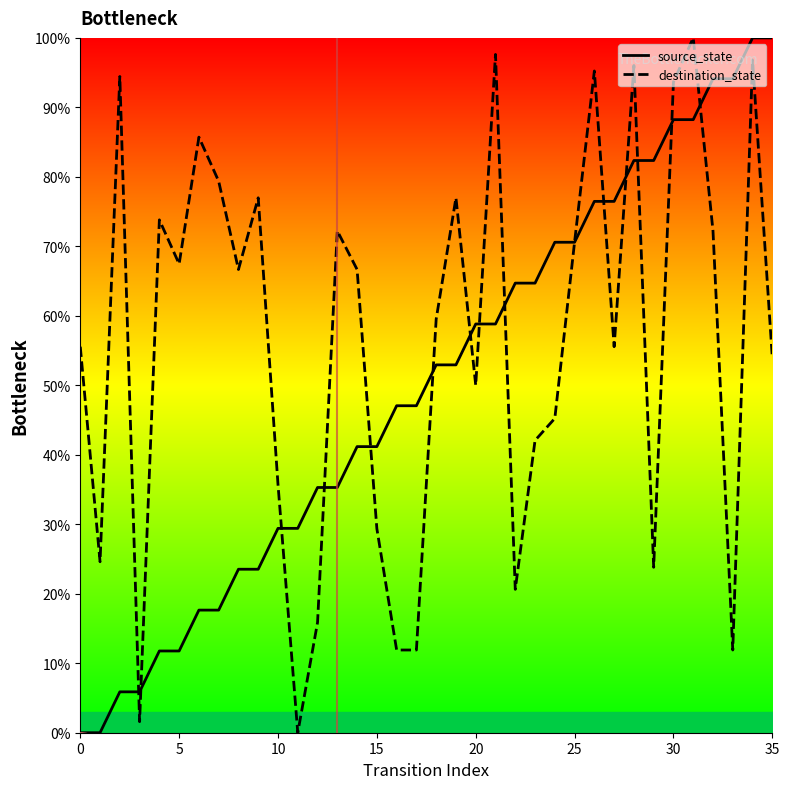

What is the approximate value of source_state at 16?

47.1